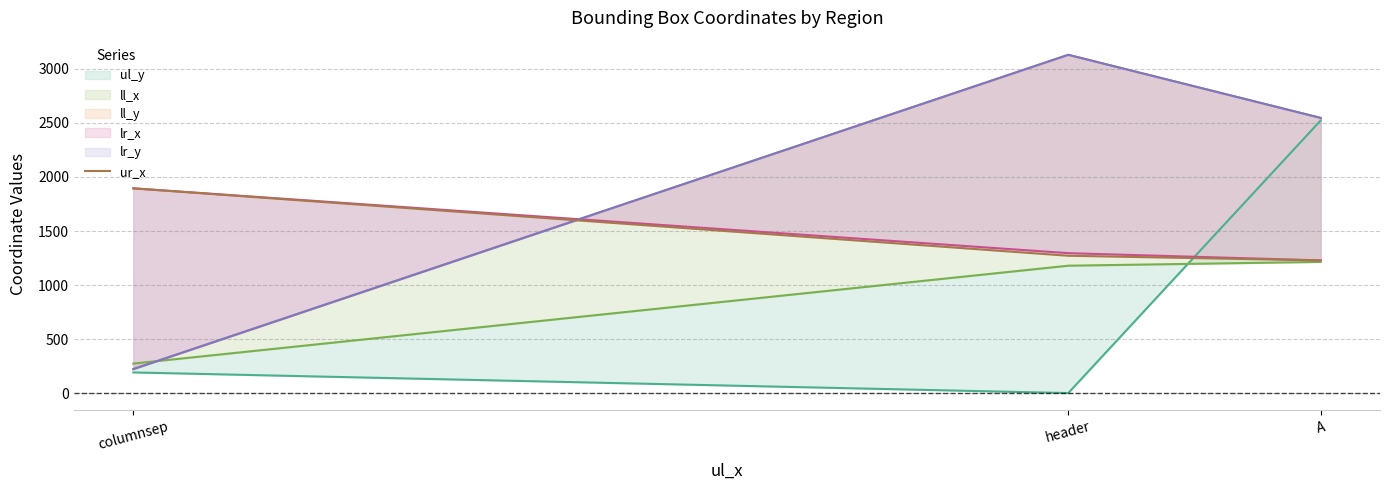

Does the chart display data point markers on the line(s)?

No